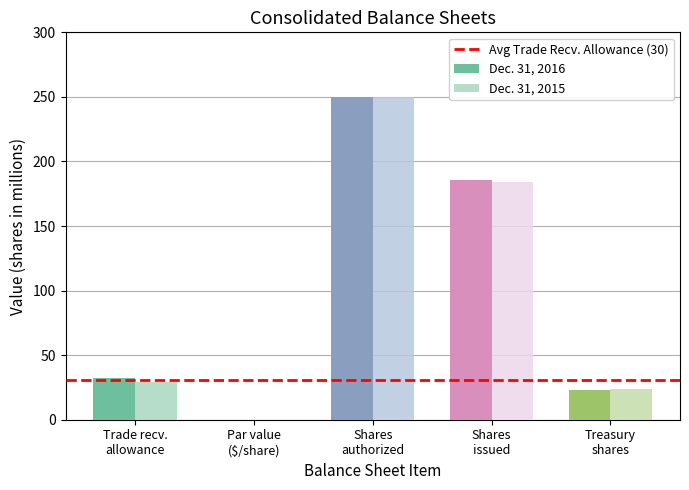

What is the maximum value for Dec. 31, 2015?

250.0